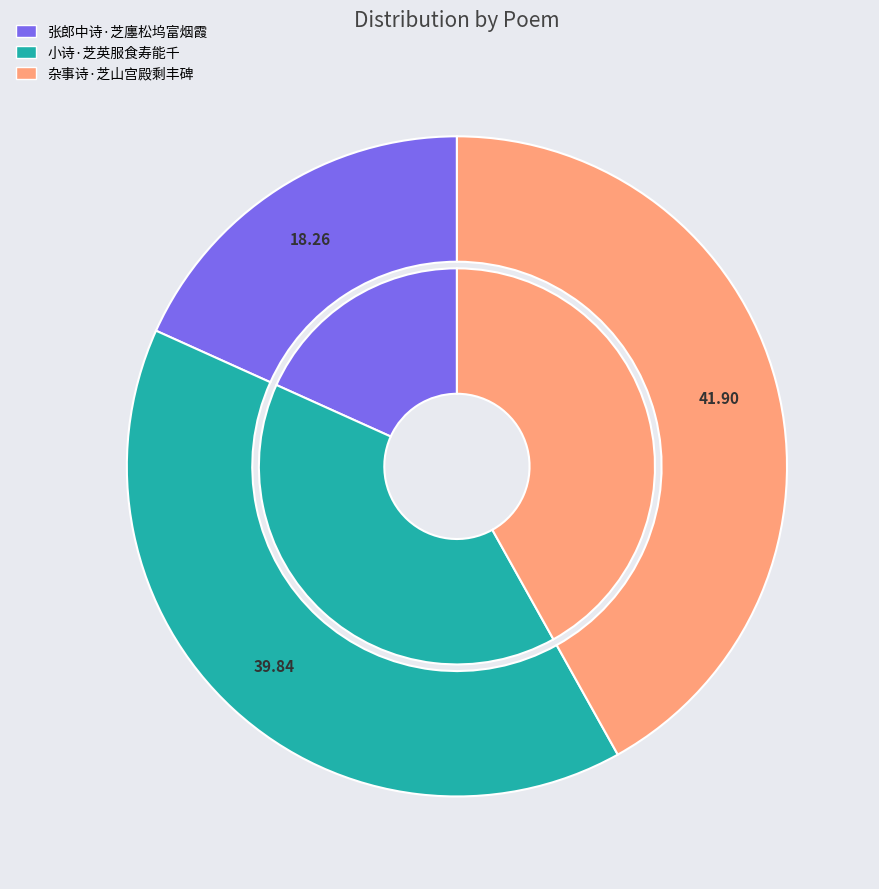

Rank the categories by value from lowest to highest.

张郎中诗·芝廛松坞富烟霞, 小诗·芝英服食寿能千, 杂事诗·芝山宫殿剩丰碑